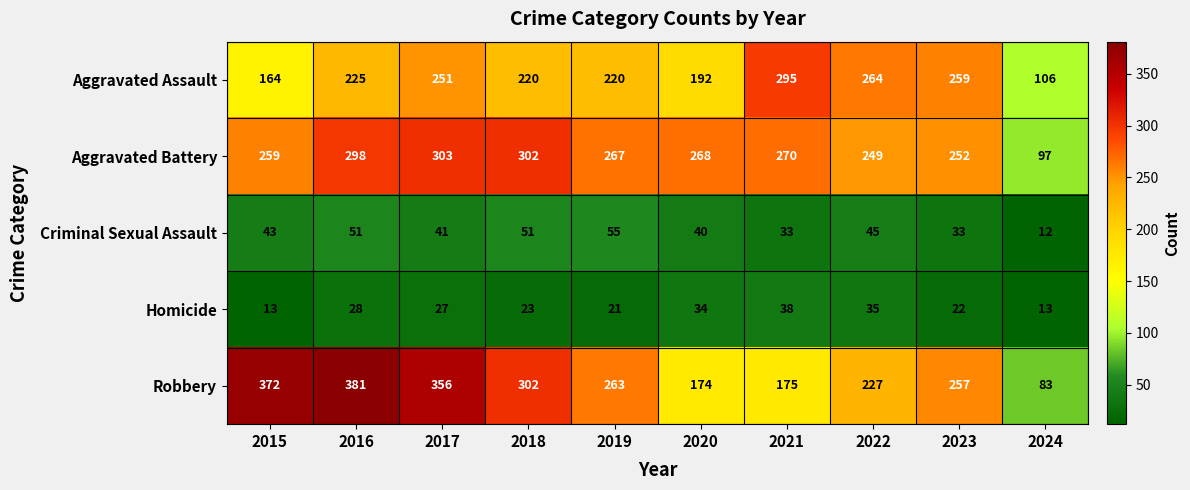

The Robbery series shows 118 at 2015. True or false?

False